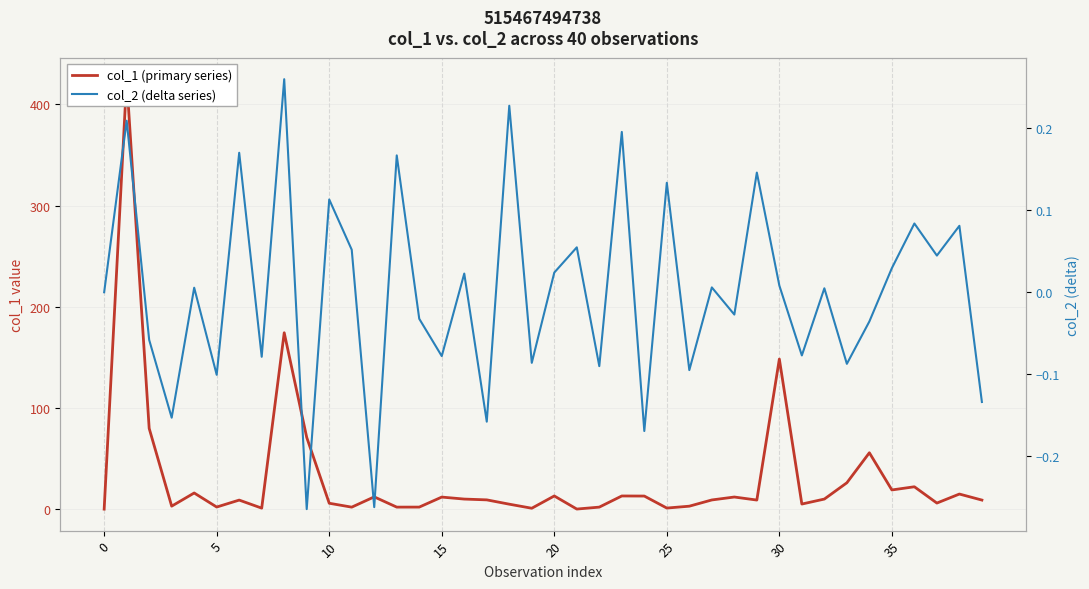

List the series in order of their peak value, lowest first.

col_2 (delta series), col_1 (primary series)